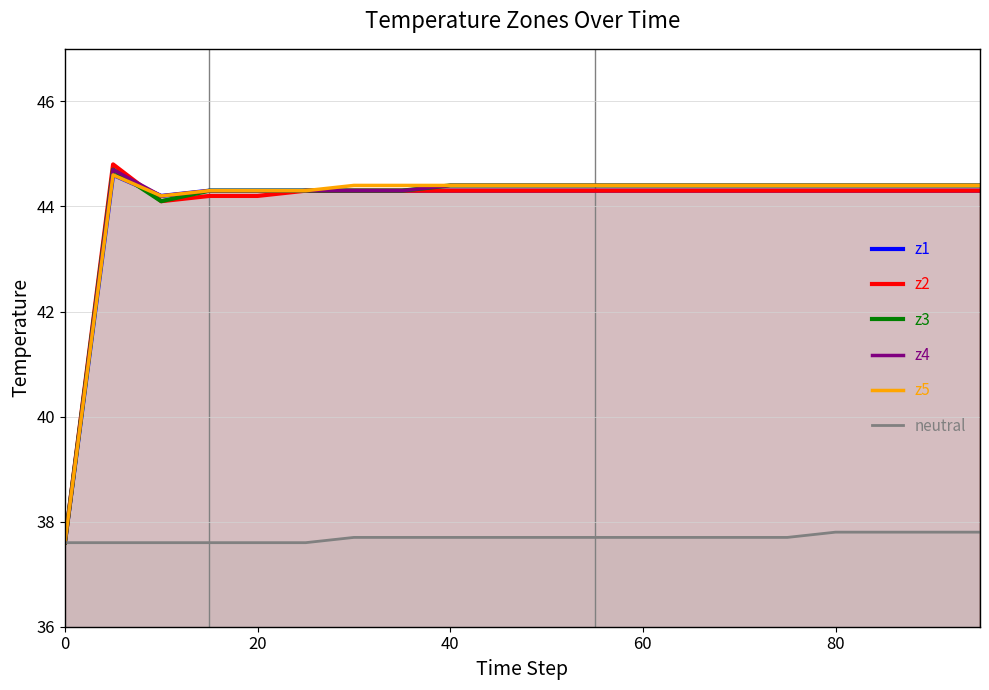

What is the greatest value displayed?

44.8